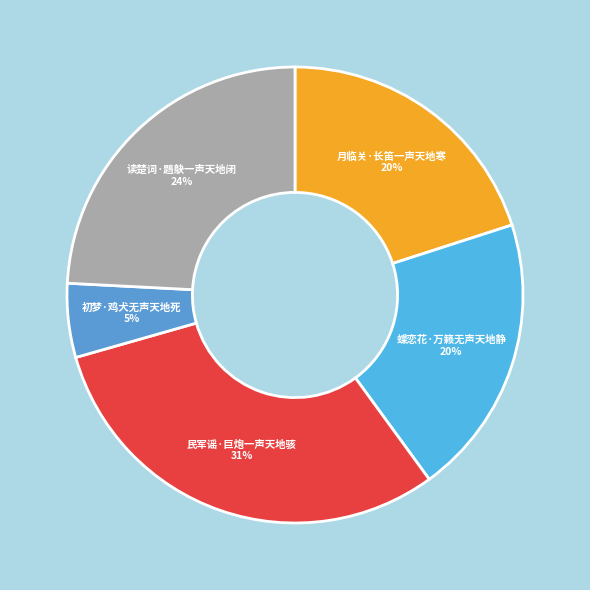

Is the sum of 民军谣·巨炮一声天地骇 and 蝶恋花·万籁无声天地静 greater than half?

Yes